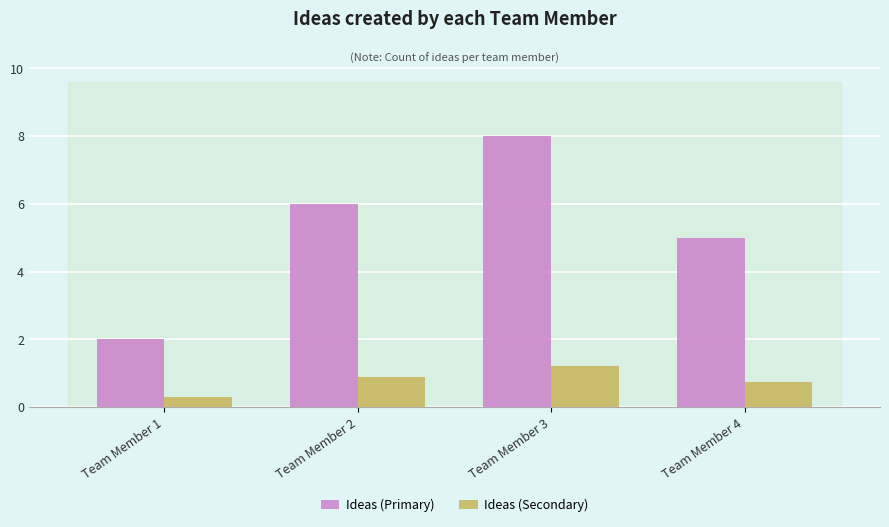

How many series are shown in this chart?

2